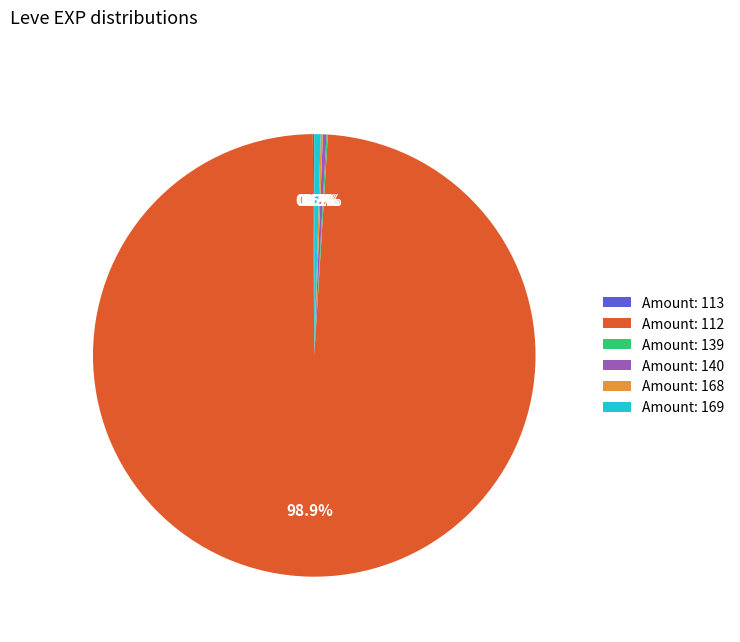

Is there a majority slice in this chart?

Yes